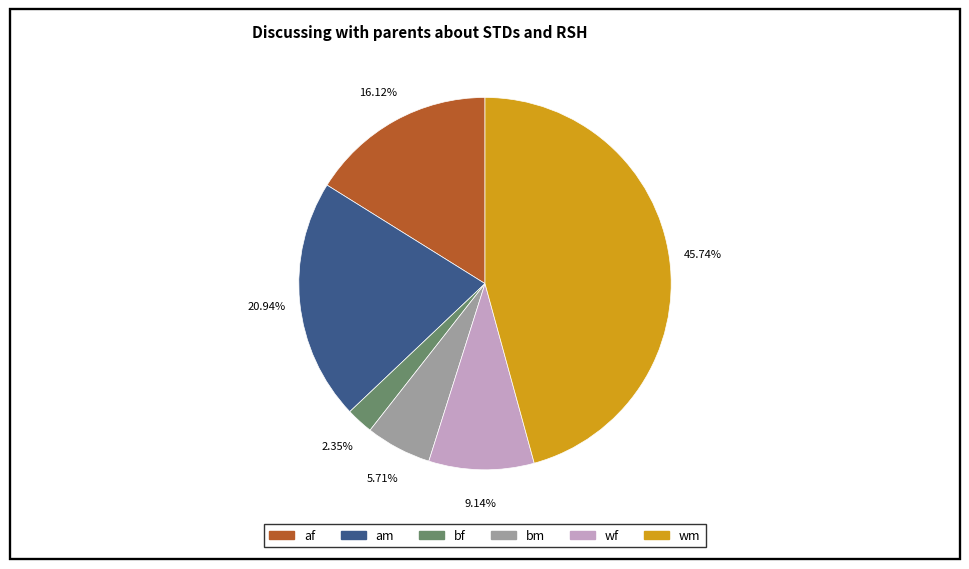

Is there any slice that represents more than half of the pie?

No